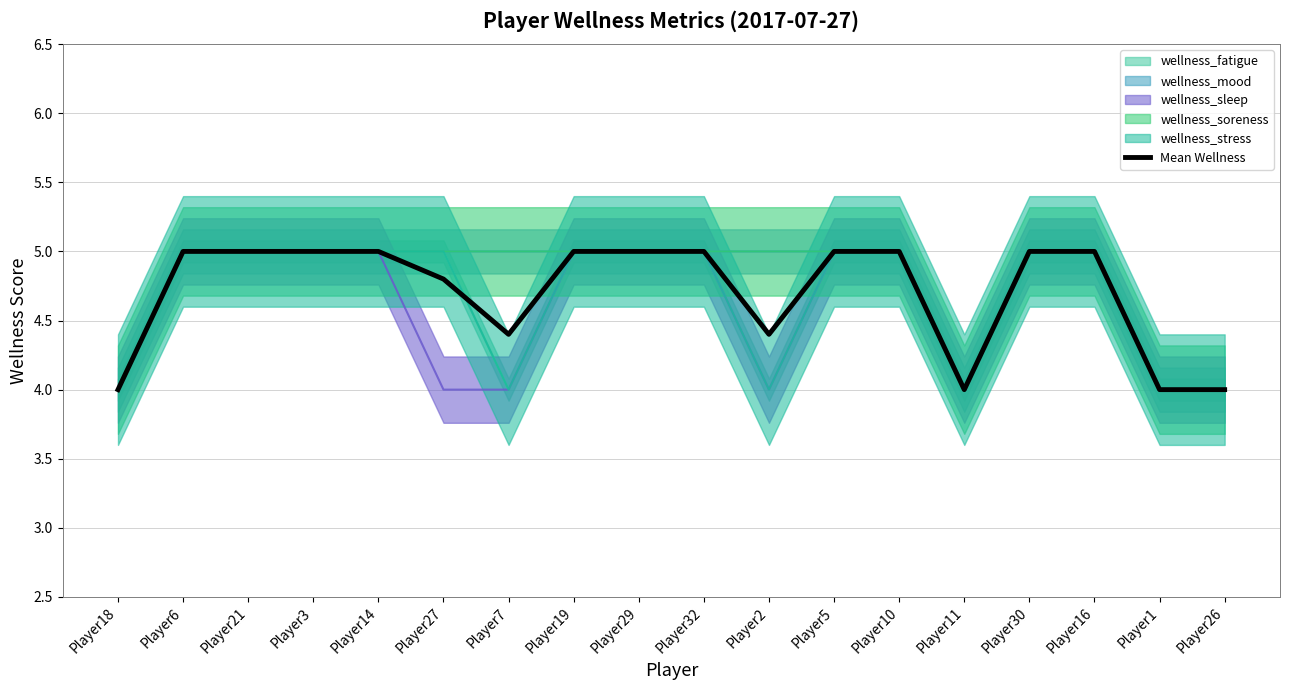

What is the value of the 17th point from the left?

4.0